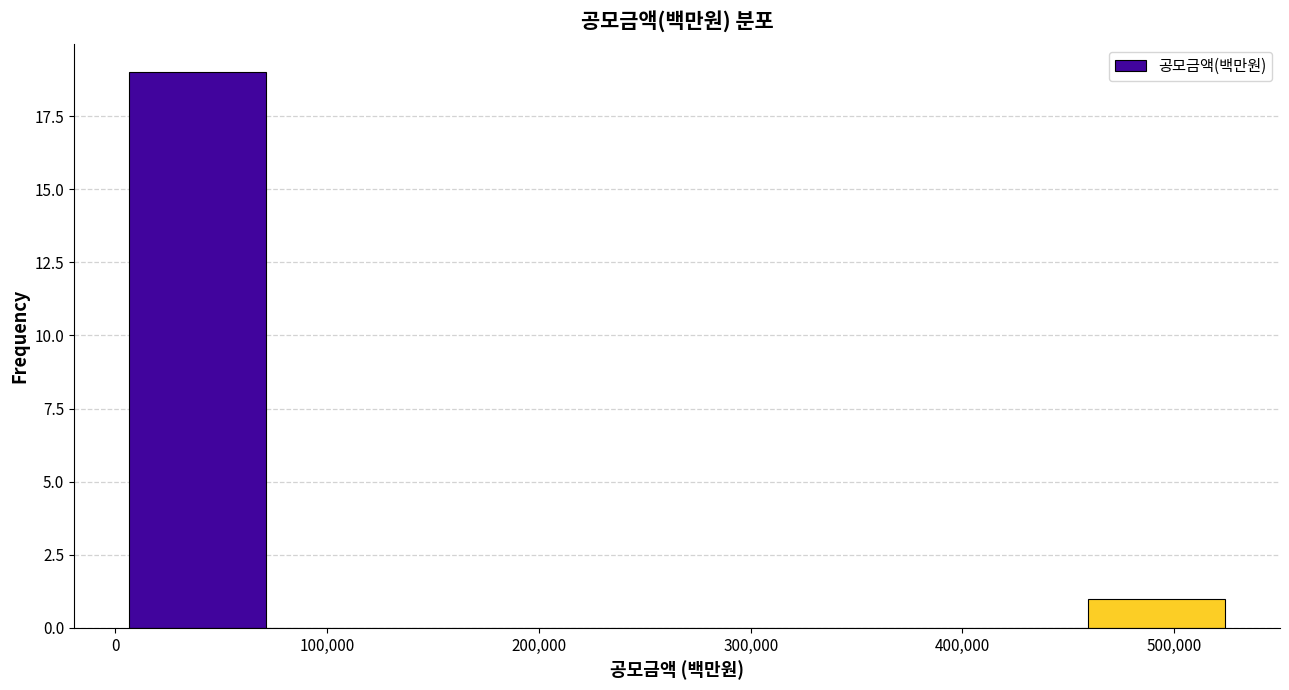

Reading left to right, list every bar in this chart as the range it spans on the x-axis followed by its height. Neither the bar edges nor the heights are printed on the chart, so give them approximately, as read against the axes.

10000 to 70000: 19
70000 to 140000: 0
140000 to 200000: 0
200000 to 270000: 0
270000 to 330000: 0
330000 to 390000: 0
390000 to 460000: 0
460000 to 520000: 1